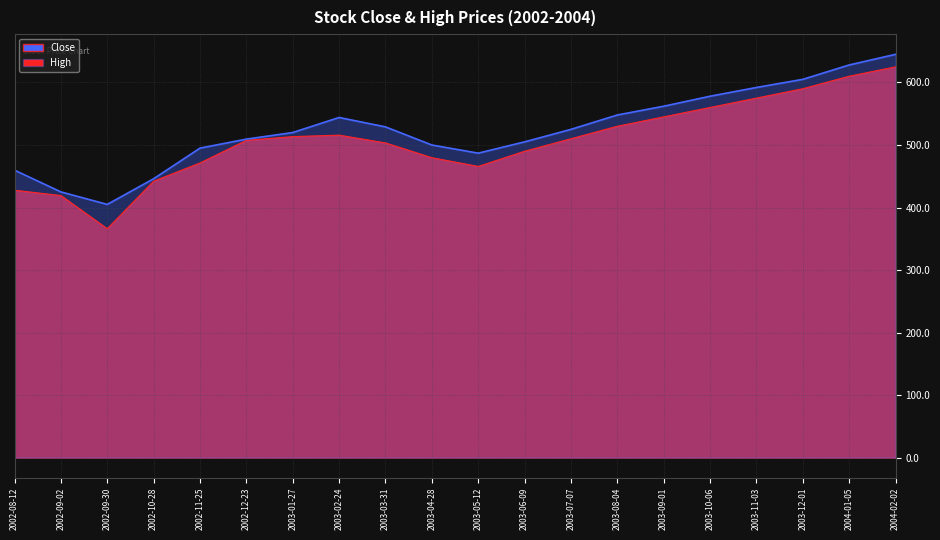

What is the sum of all High values?

10508.1